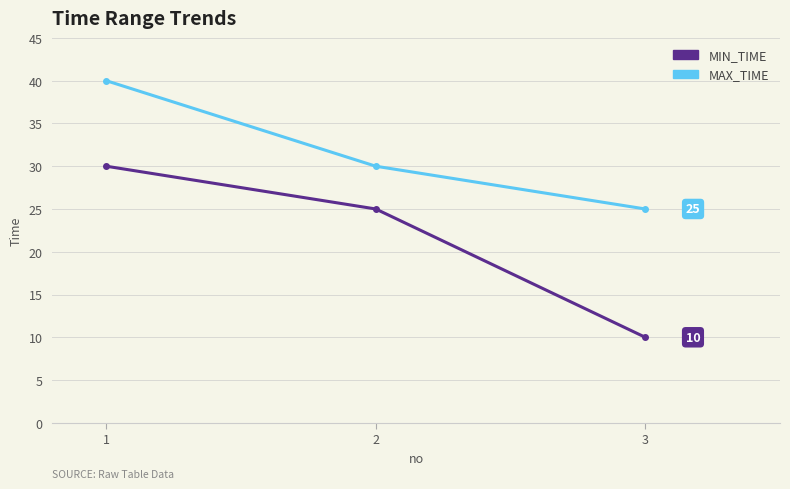

What is the total value across all series at 2?

55